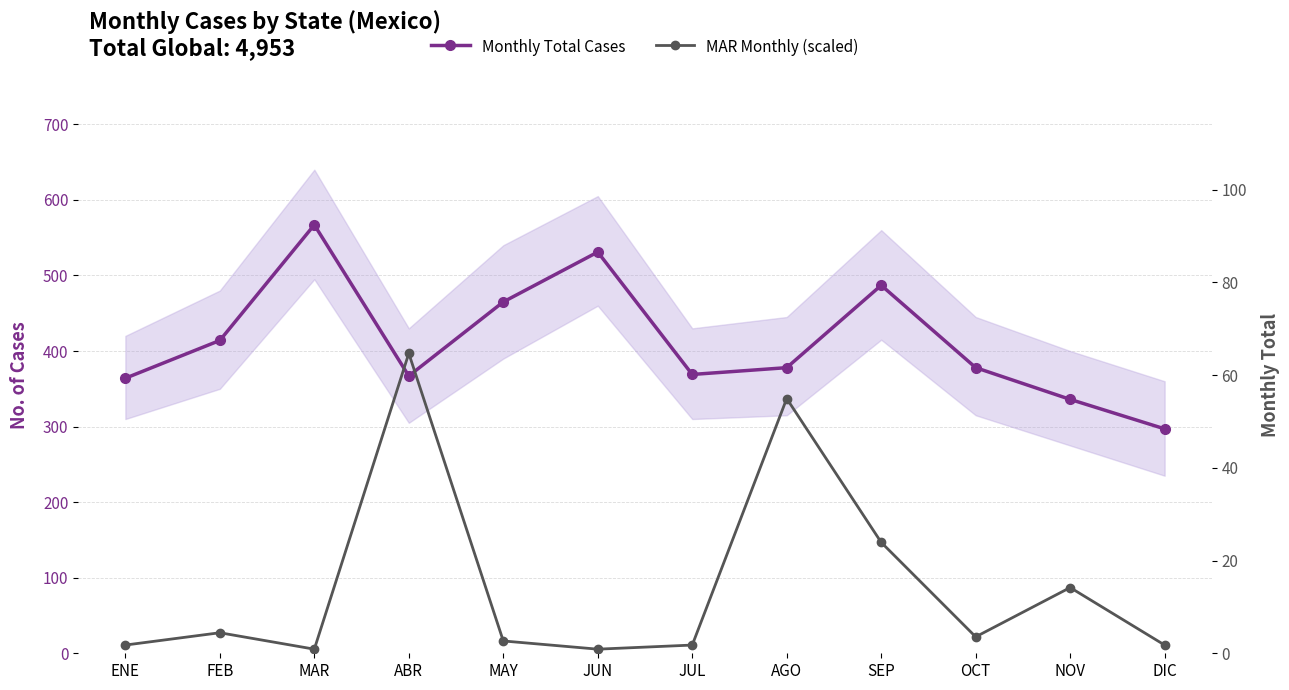

At which category is the sum across all series the highest?

ABR